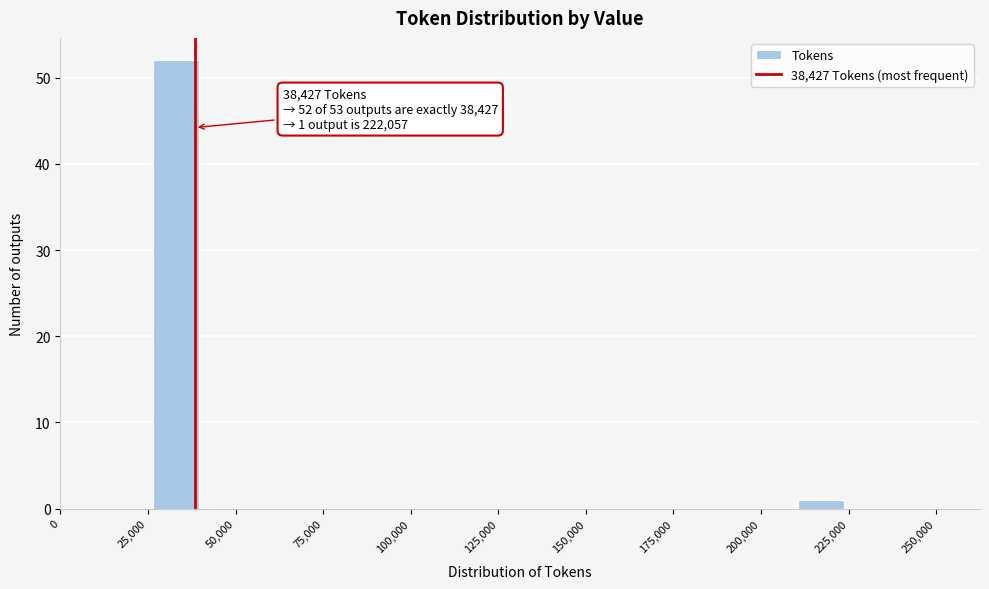

Read against the x-axis, roughly where is the centre of the tallest bar?

35000